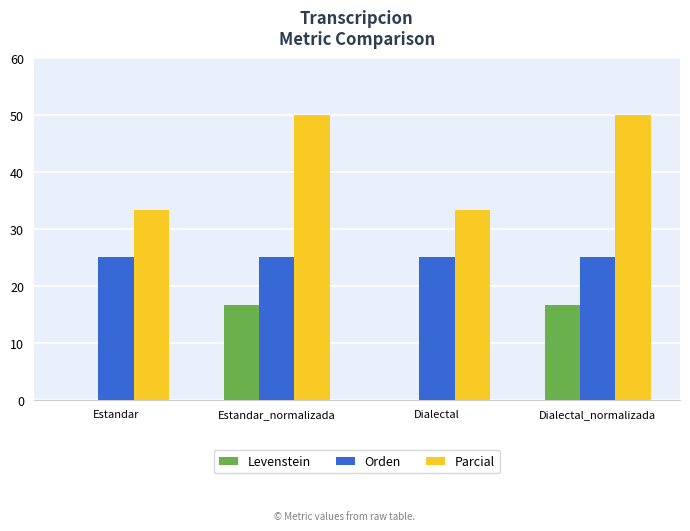

Which series has the largest total across all categories?

Parcial